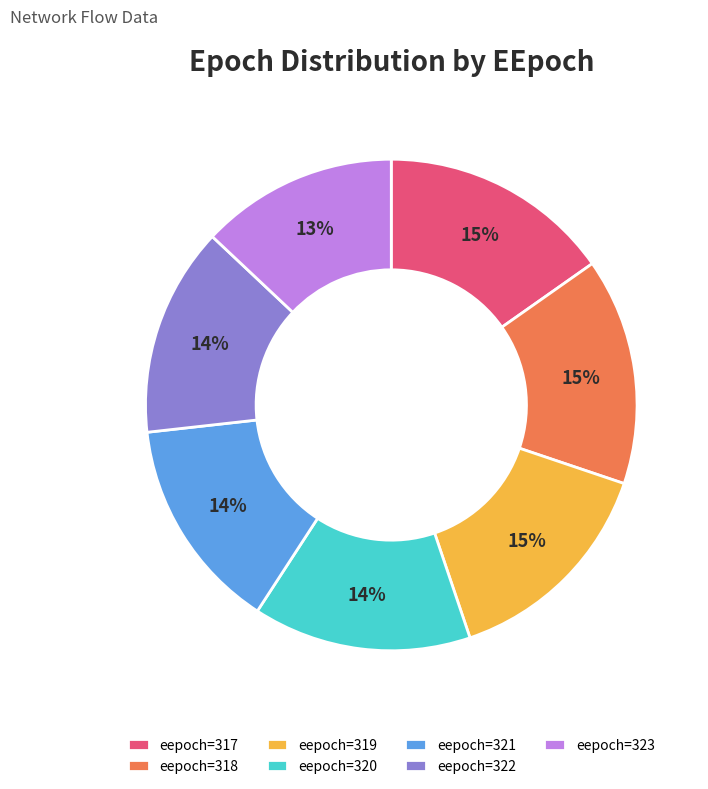

Is there any slice that represents more than half of the pie?

No